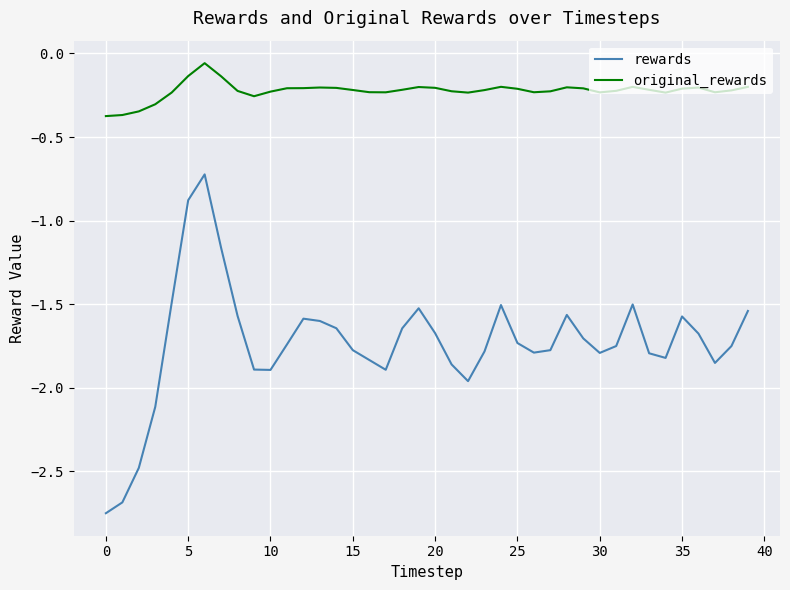

True or false: rewards and original_rewards cross at least once.

False